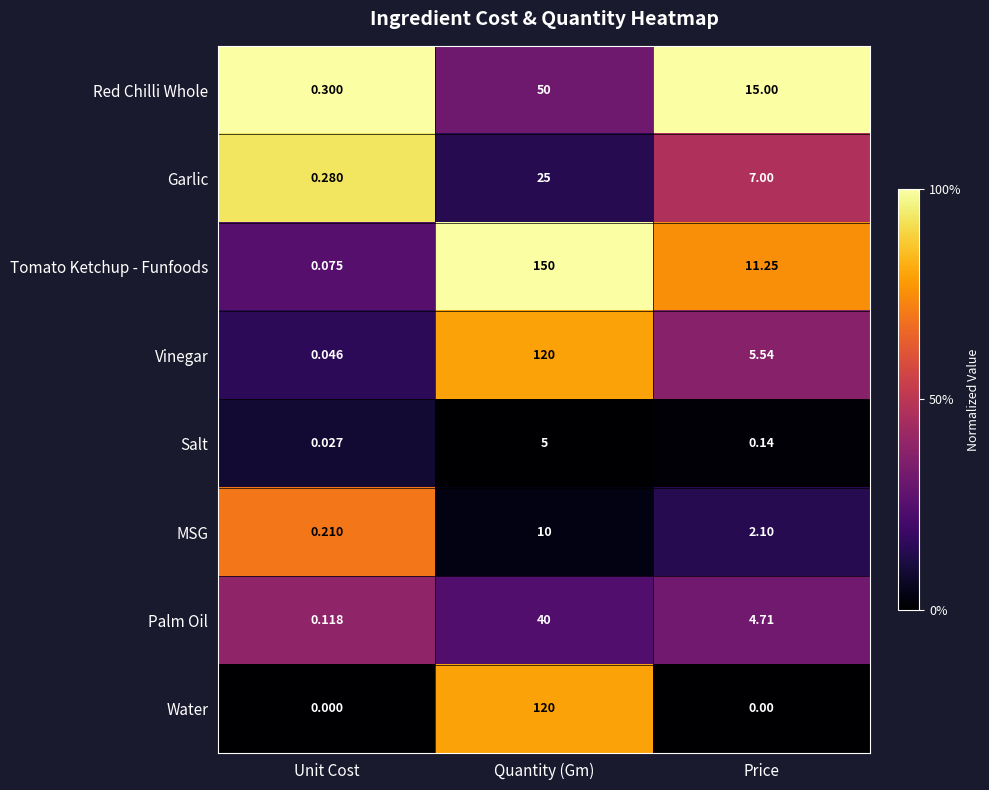

Which series has the largest range (max minus min)?

Tomato Ketchup - Funfoods